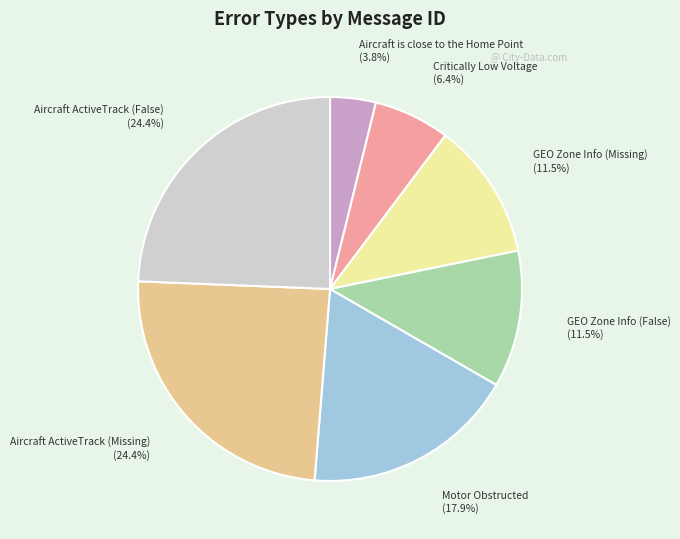

Is there any slice that represents more than half of the pie?

No